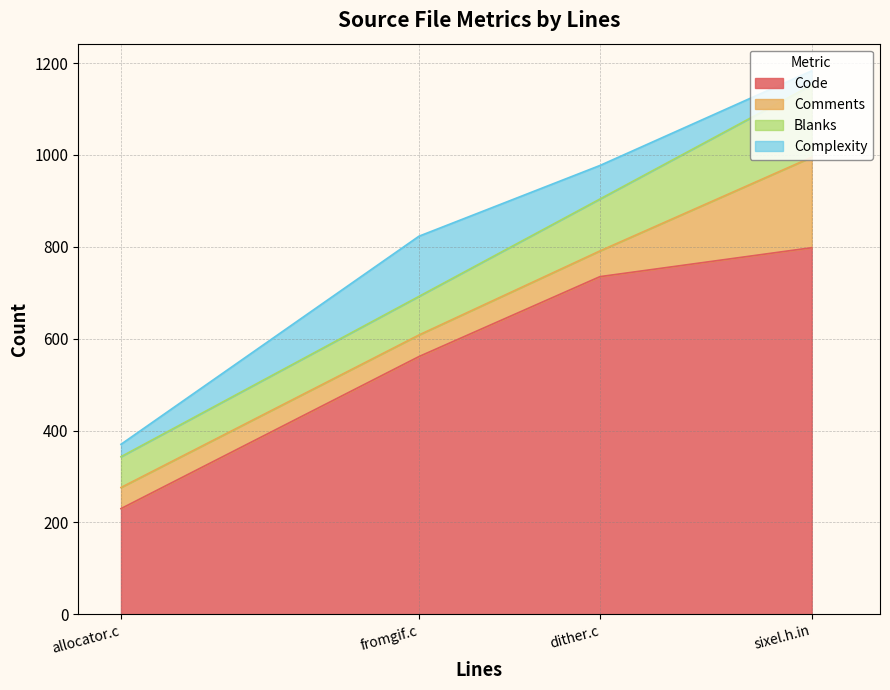

Where is Code nearest to the value 514?

fromgif.c